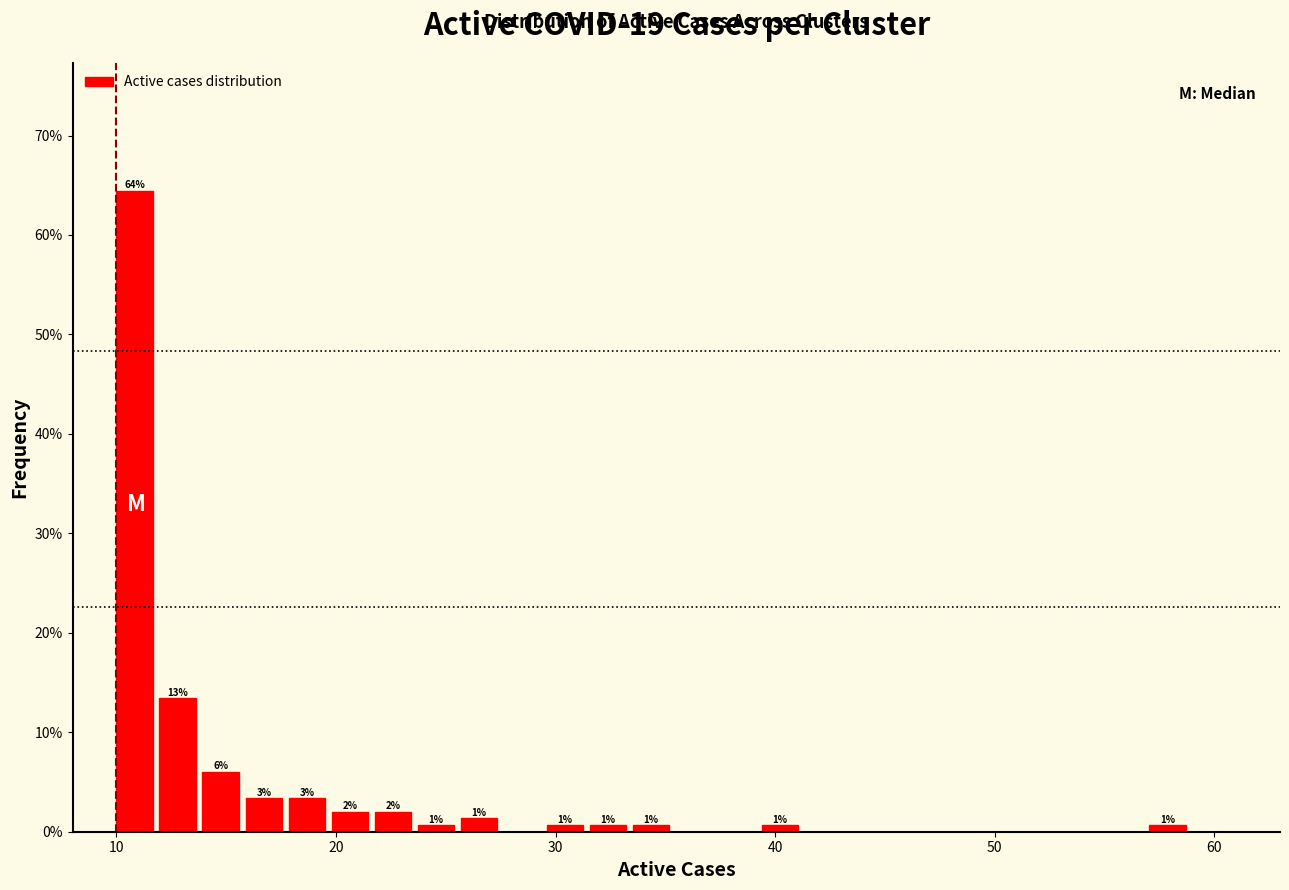

Around what value on the x-axis is the tallest bar? Give the approximate position of its centre, as read against the axis.

11